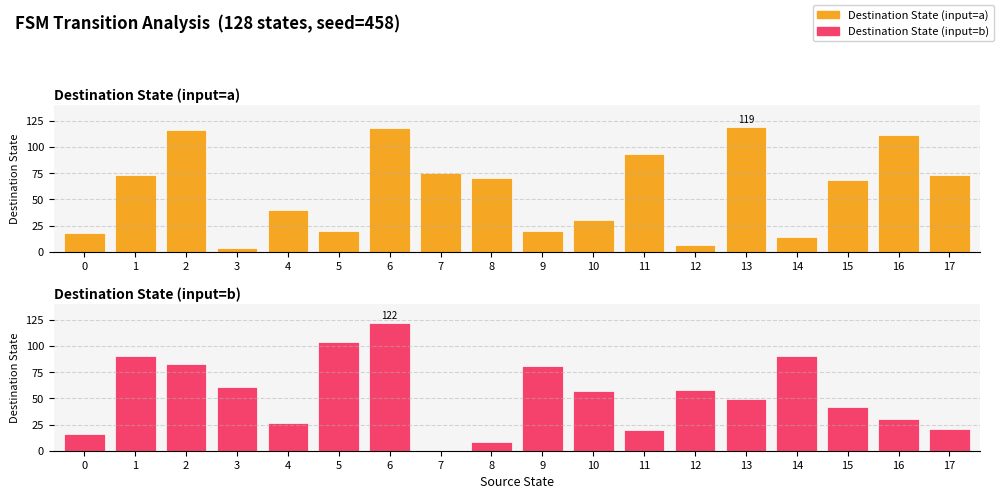

Reading right to left, extract all data points from this chart.

Destination State (input=a): 73	111	68	14	119	6	93	30	20	70	75	118	20	40	4	116	73	18
Destination State (input=b): 21	30	42	90	49	58	20	57	81	8	0	122	104	26	61	83	90	16